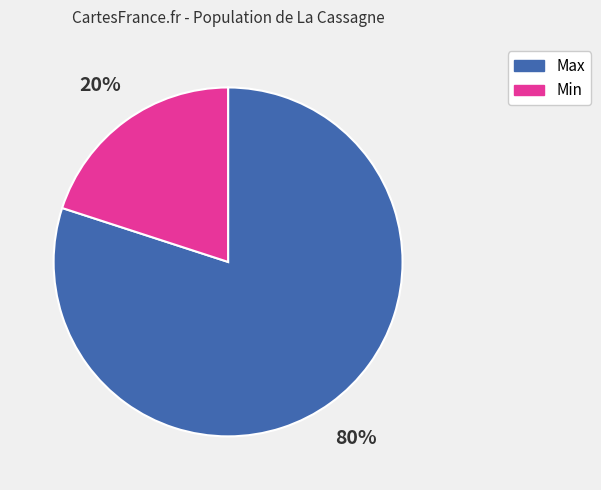

Which slice is the smallest?

Min